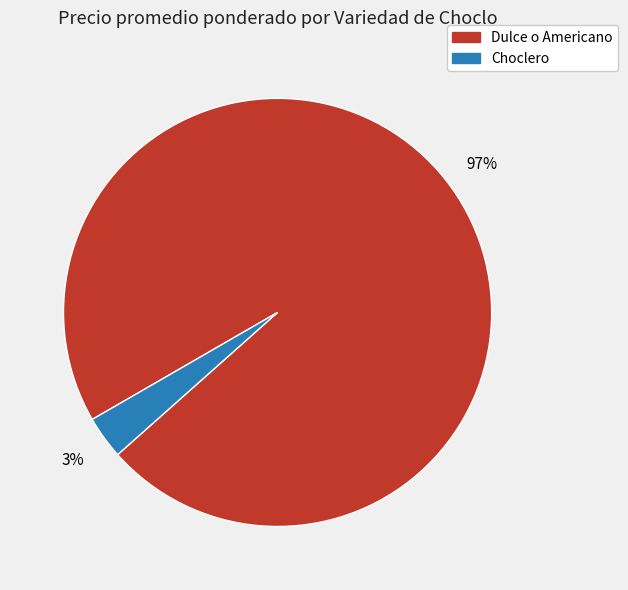

Is there a majority slice in this chart?

Yes